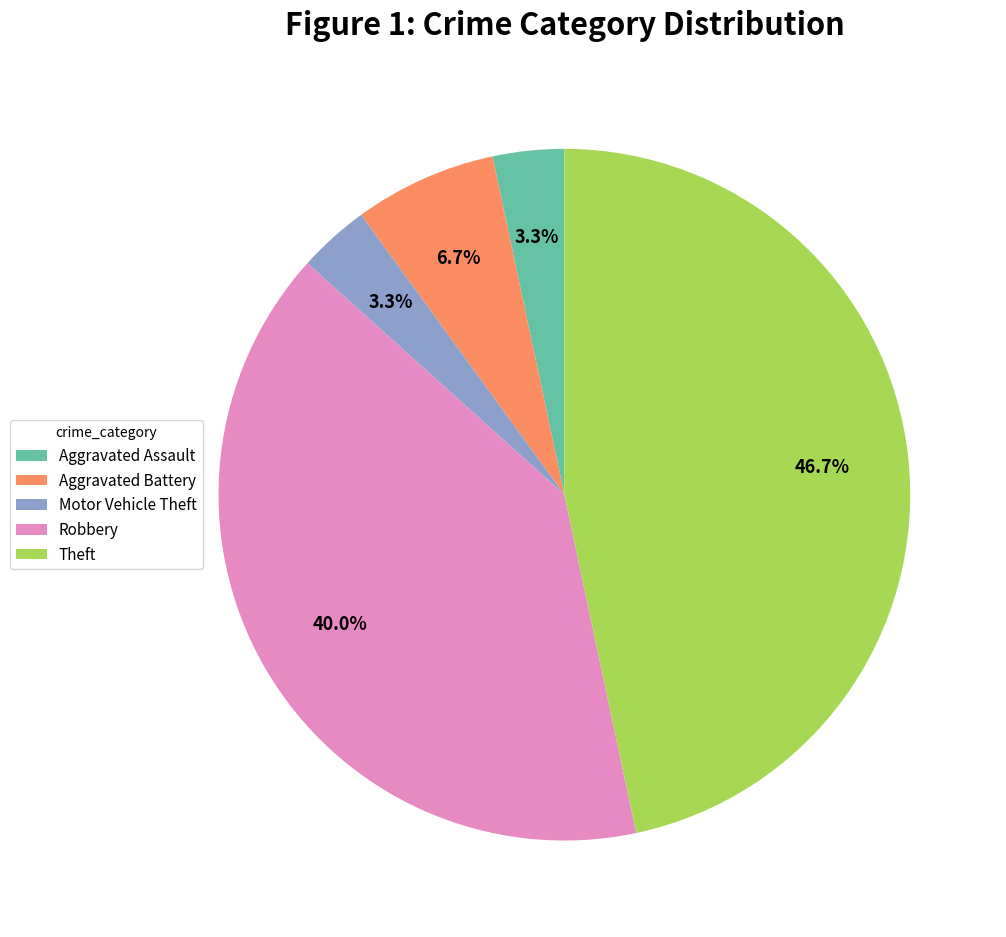

Which category has the biggest portion of the pie?

Theft